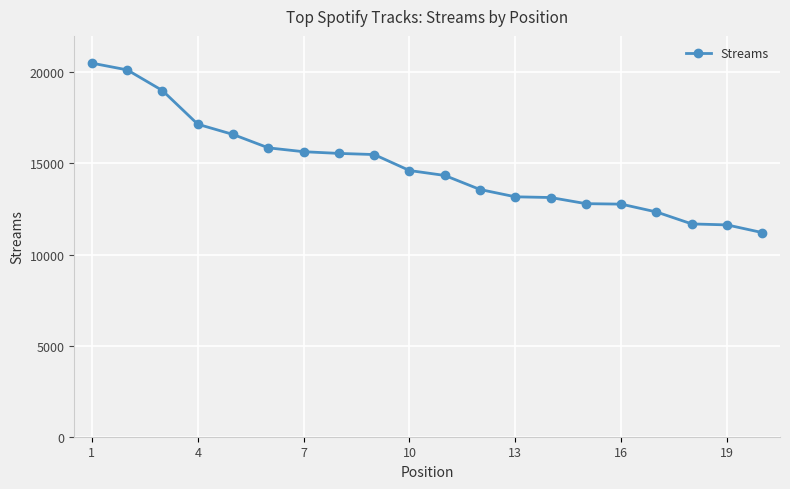

What is the sum of all values?

297128